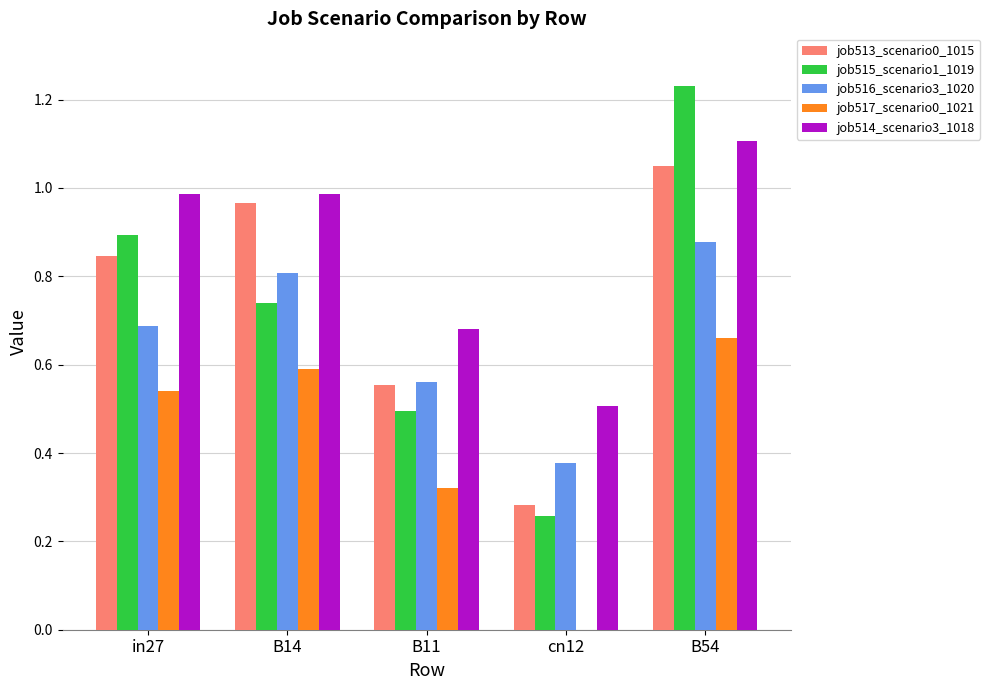

What is the sum of the job514_scenario3_1018 values at B54 and cn12?

1.6